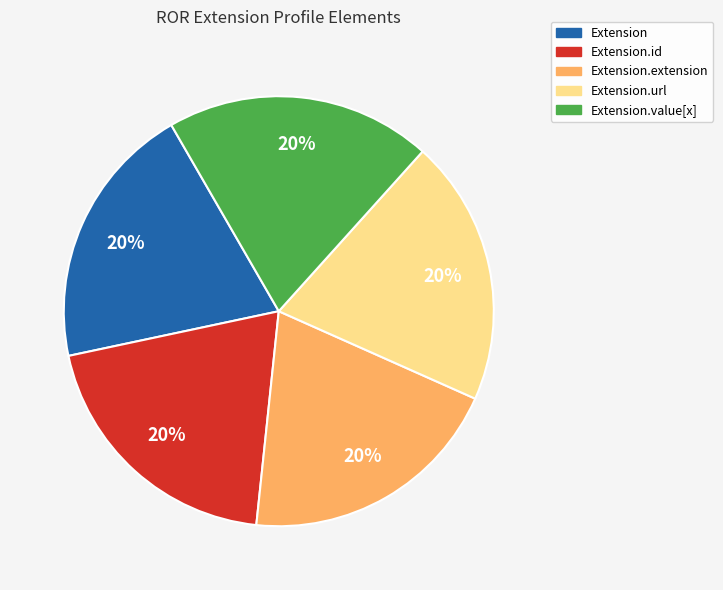

To the nearest percent, what is the average slice percentage?

20%